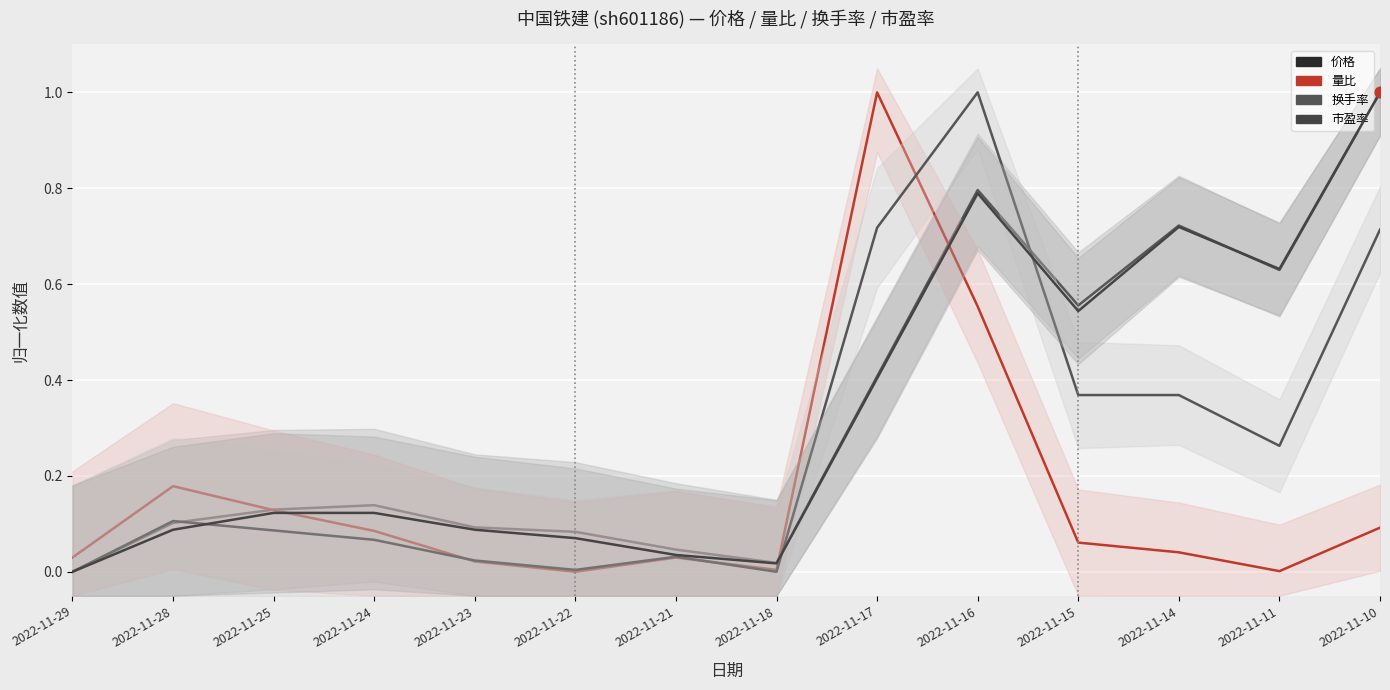

Which series contains the lowest Y value?

价格